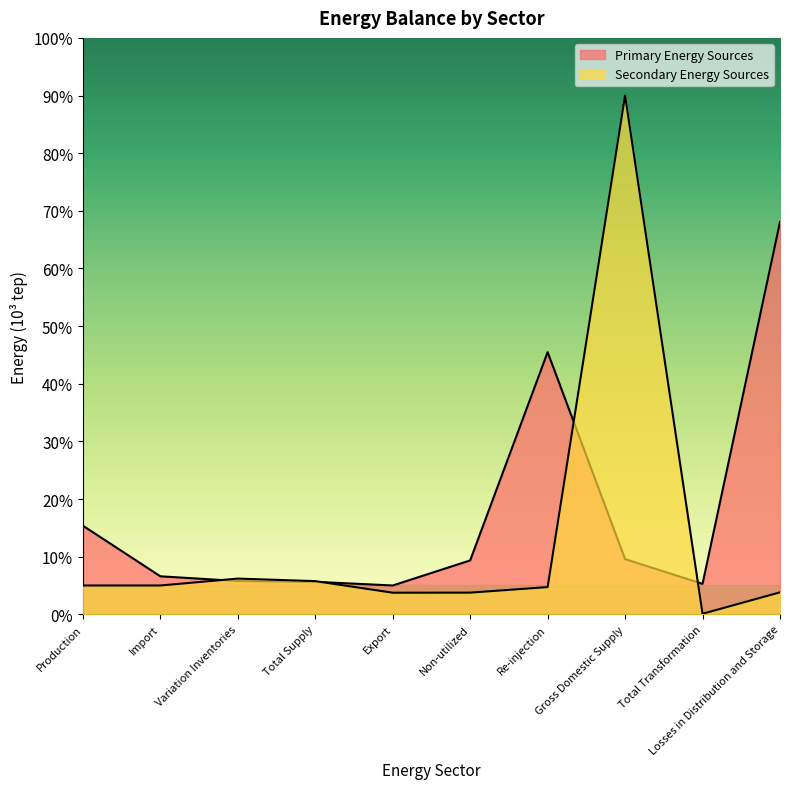

True or false: Primary Energy Sources has a value of 5.8 at Variation Inventories.

True